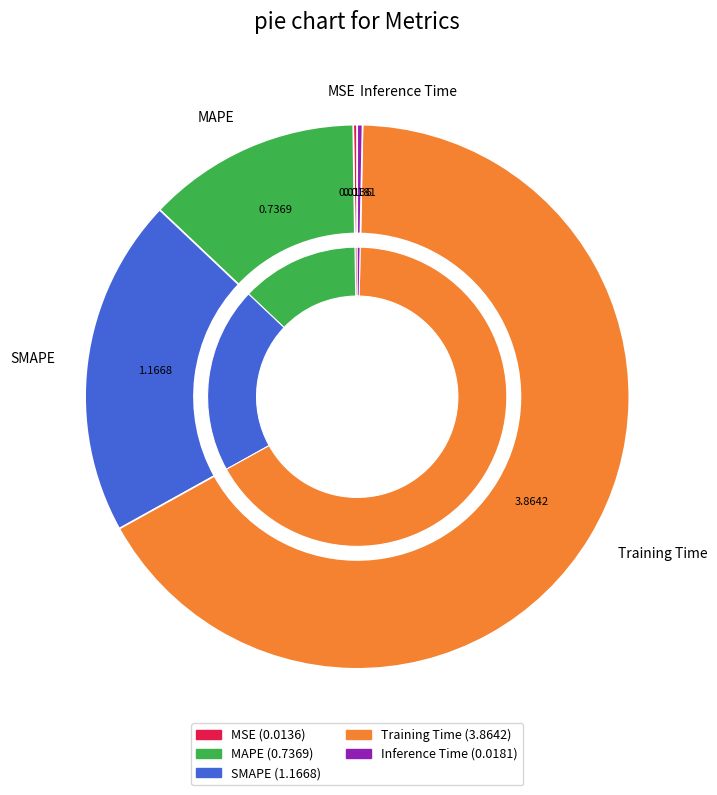

Which category has the smallest portion of the pie?

MSE